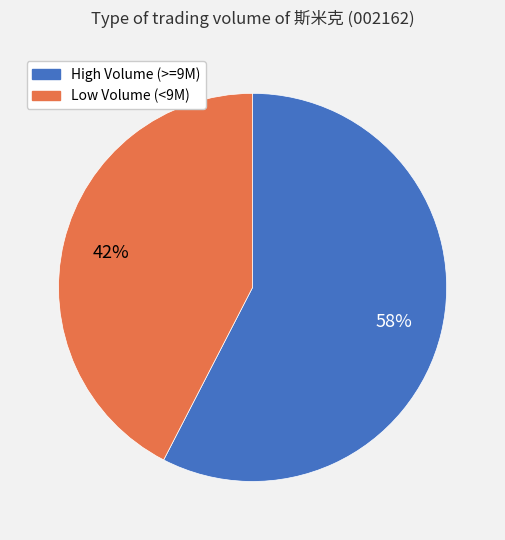

To the nearest percent, what is the average slice percentage?

50%